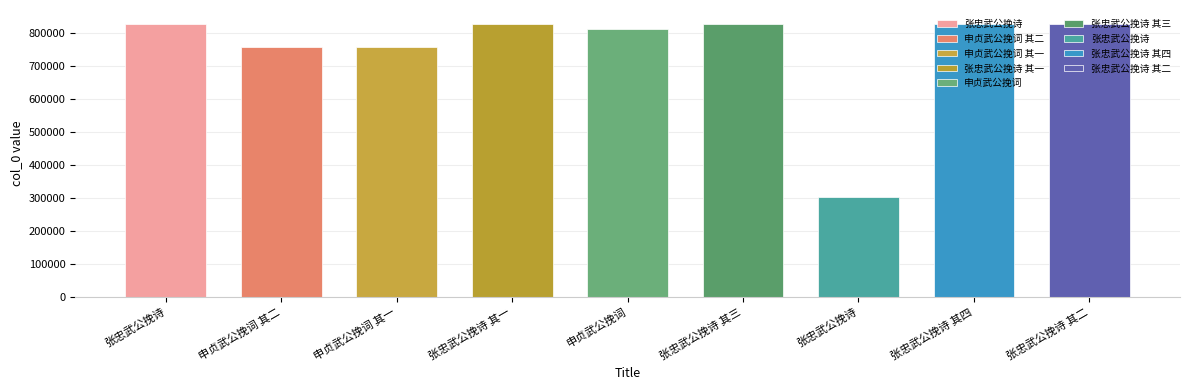

What is the label of the 5th bar from the left?

申贞武公挽词